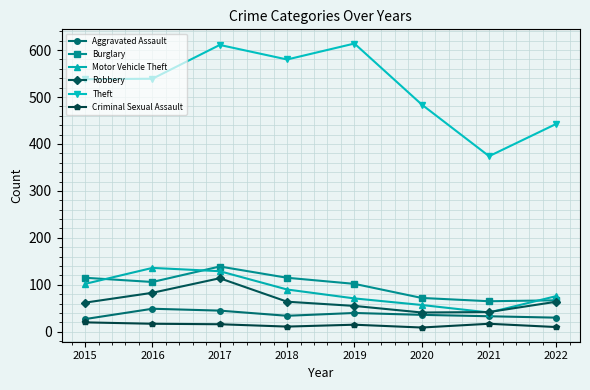

In Aggravated Assault, how many points are higher than both neighbors (excluding endpoints)?

2